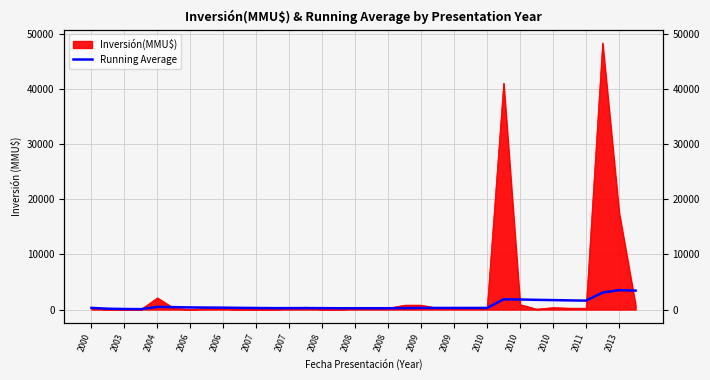

Where is the data nearest to the value 1798?

2010